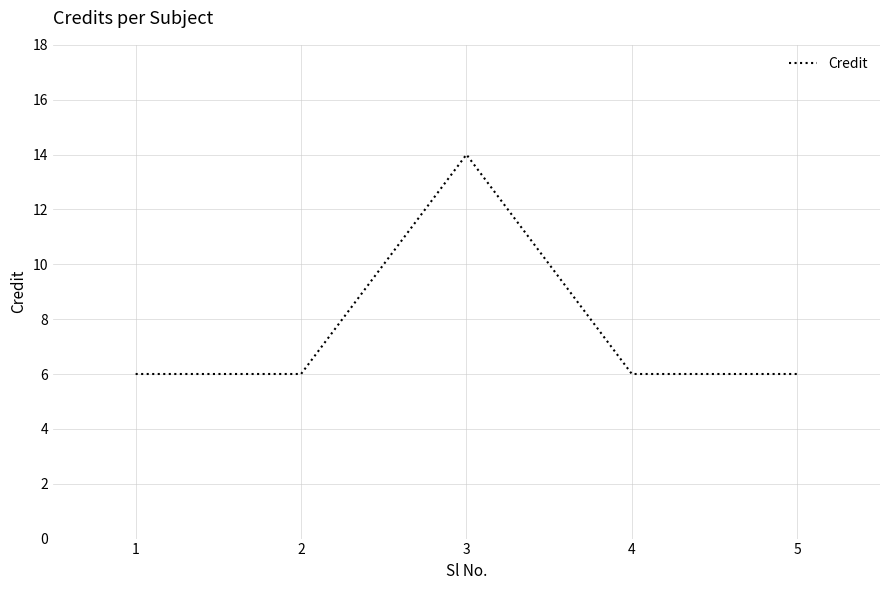

What is the minimum value shown in the chart?

6